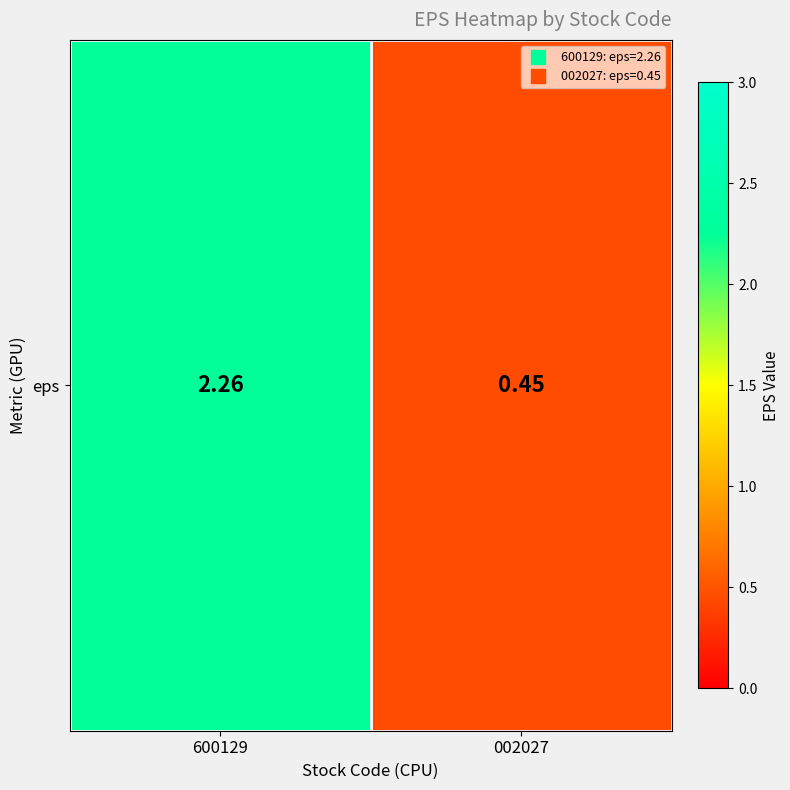

Count the number of categories in the chart.

2